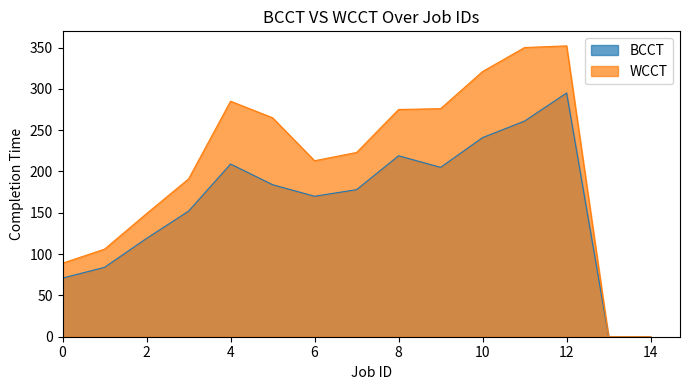

Where is BCCT nearest to the value 147?

3